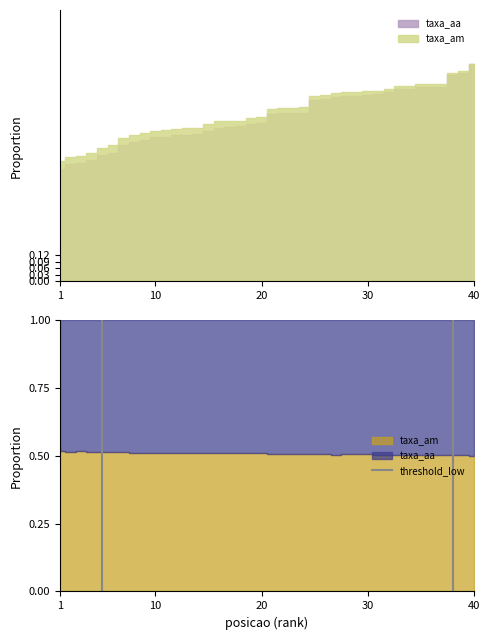

What is the sum of all values?

1